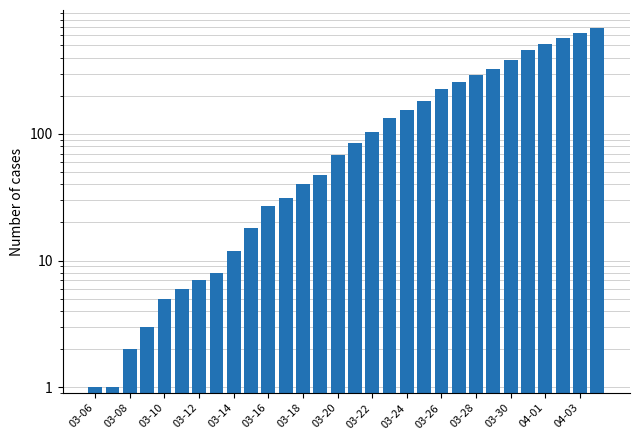

Are the bars grouped side by side (vs. stacked)?

No